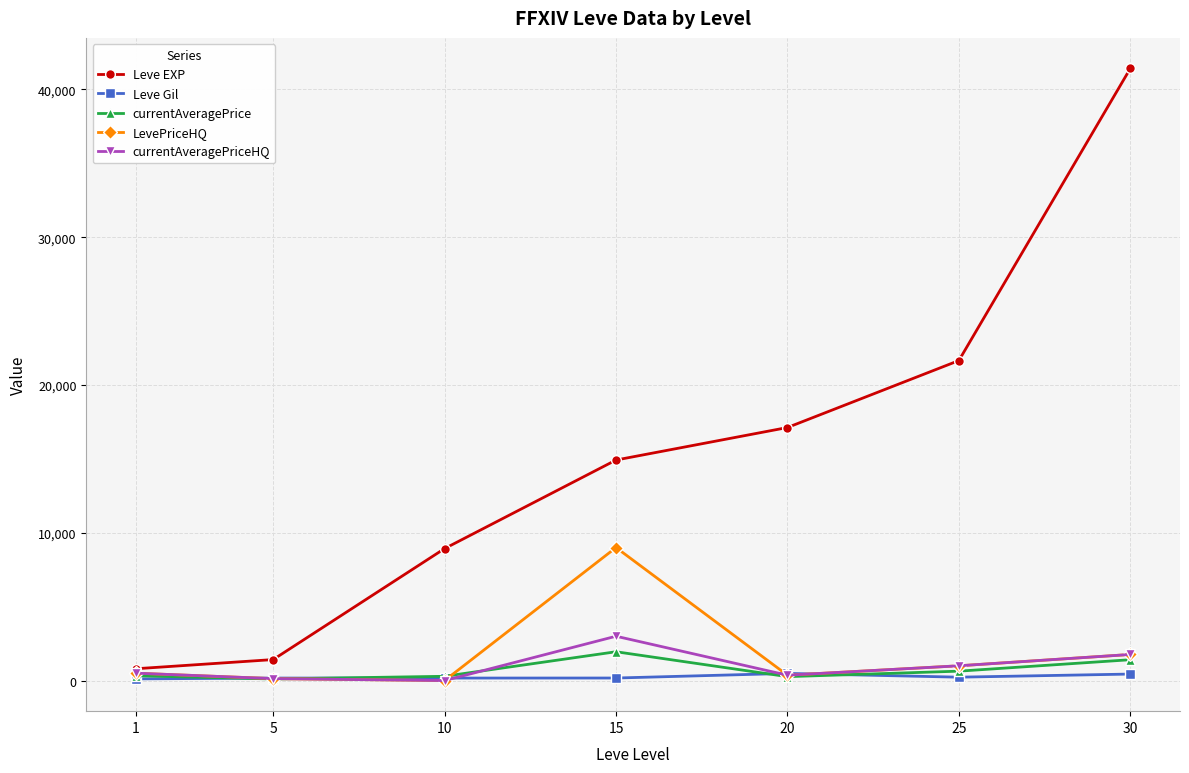

Is the value of Leve Gil at 1 greater than the value of Leve EXP at 10?

No